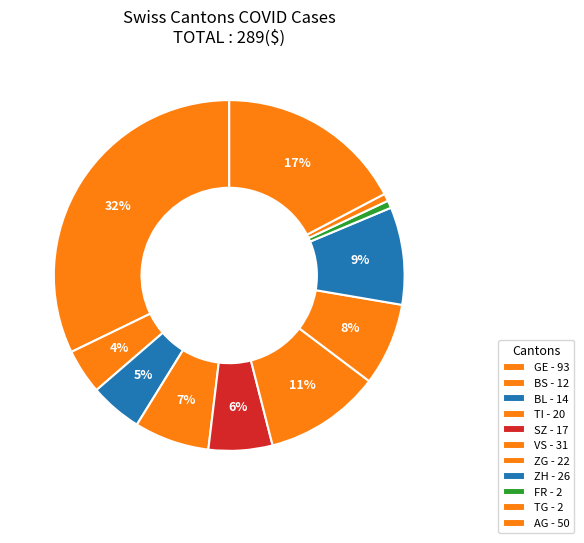

Count the number of slices in the pie.

11